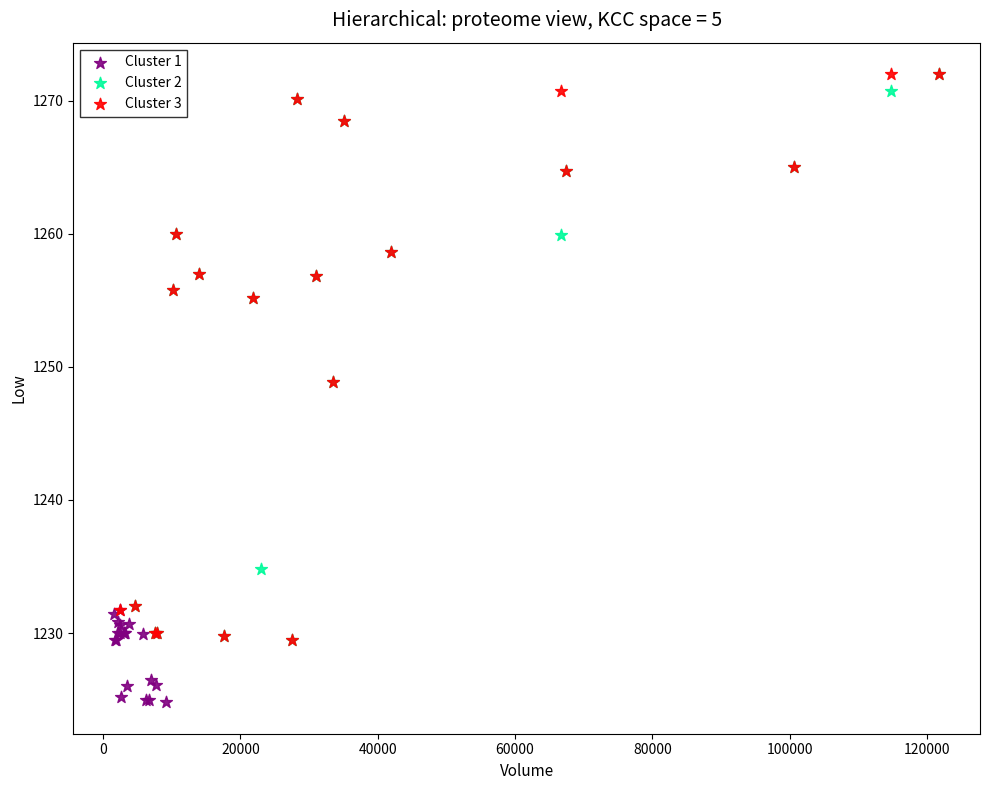

Which series reaches the minimum Y coordinate?

Cluster 1